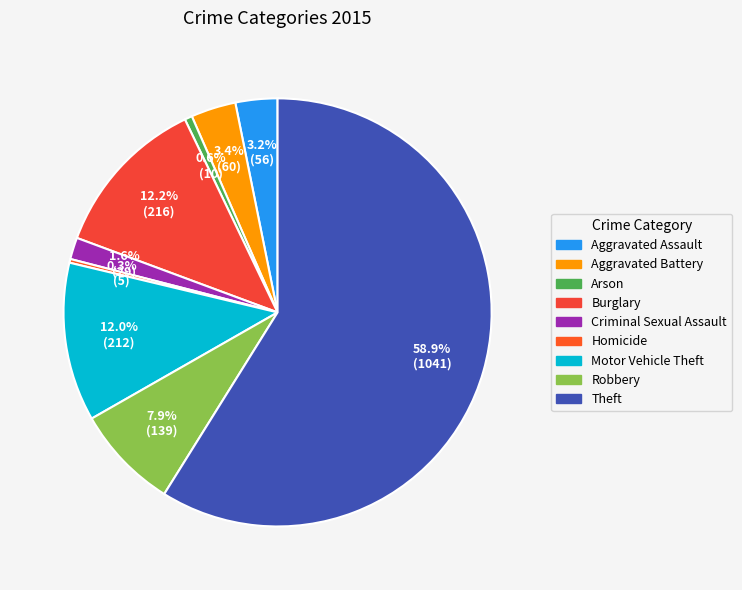

Which category accounts for the majority?

Theft